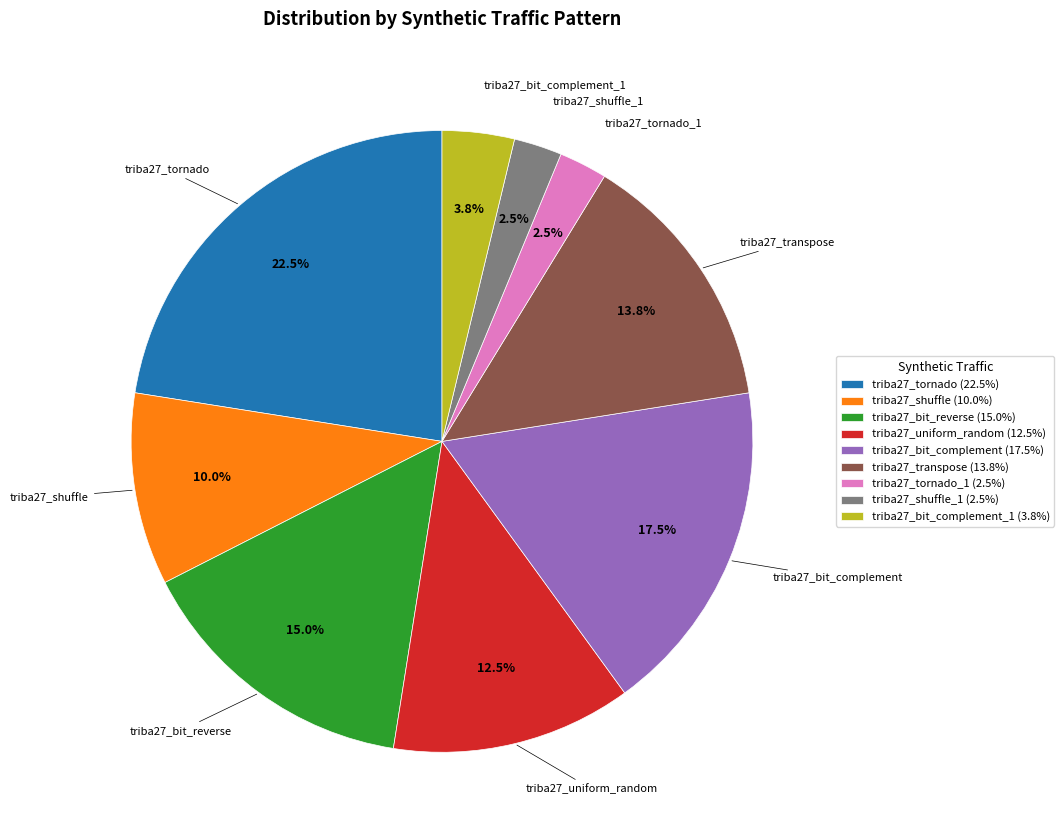

Which has a higher value, triba27_bit_complement_1 (3.8%) or triba27_uniform_random (12.5%)?

triba27_uniform_random (12.5%)